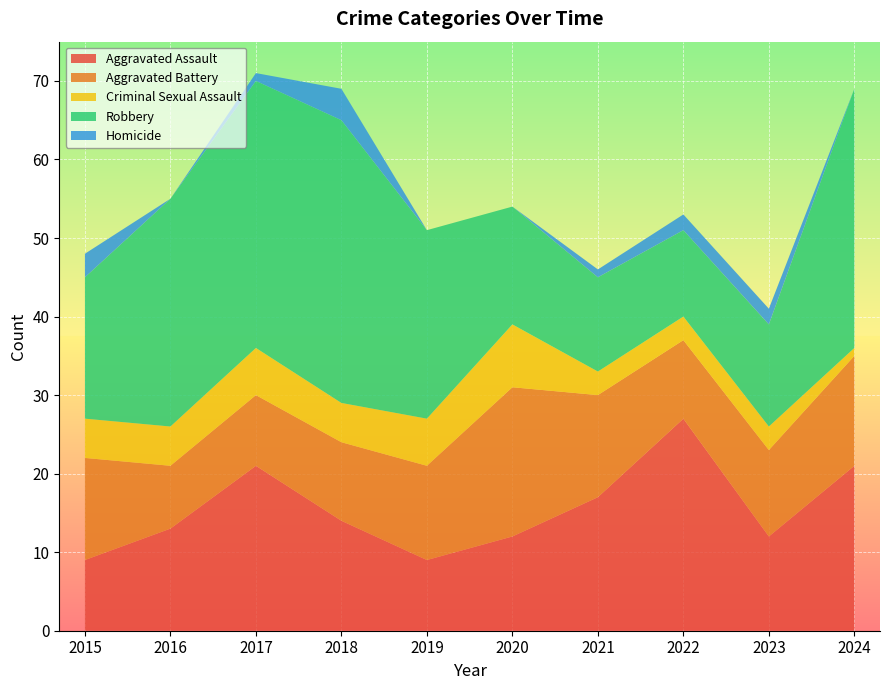

Reading left to right, transcribe all the data shown in this chart.

Aggravated Assault: 9	13	21	14	9	12	17	27	12	21
Aggravated Battery: 13	8	9	10	12	19	13	10	11	14
Criminal Sexual Assault: 5	5	6	5	6	8	3	3	3	1
Robbery: 18	29	34	36	24	15	12	11	13	33
Homicide: 3	0	1	4	0	0	1	2	2	0